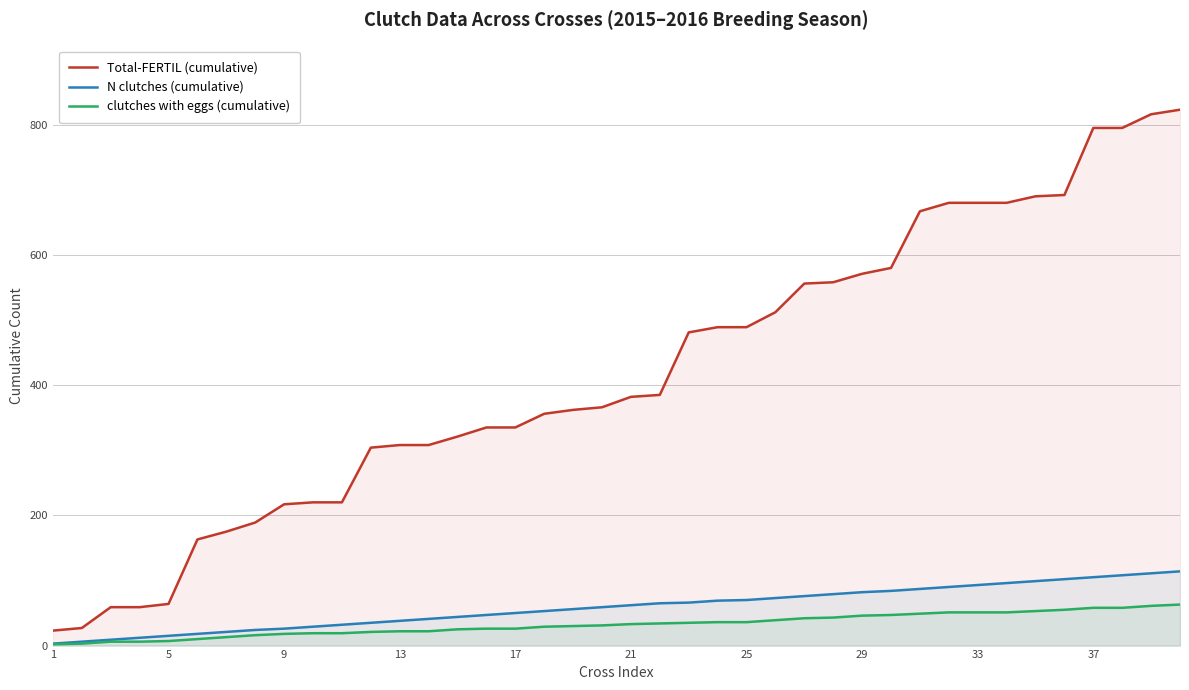

What is the approximate value of N clutches (cumulative) at 25, to the nearest 10?

70